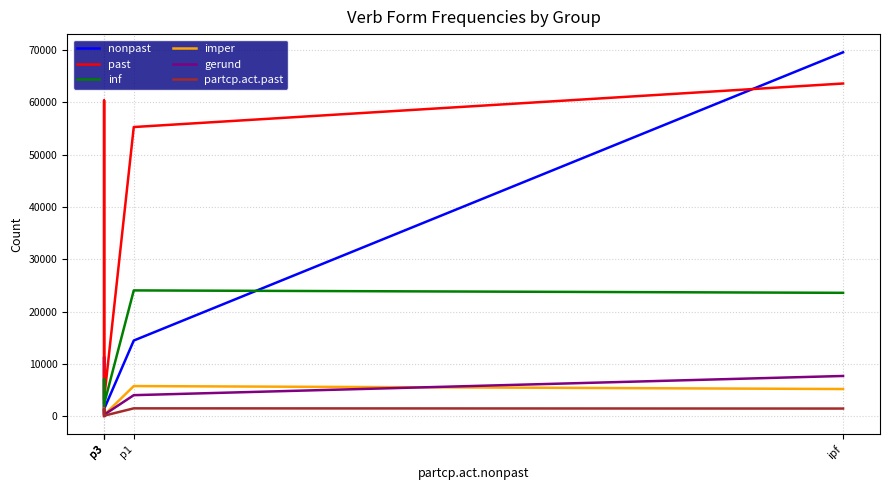

What is the value of the past point at the 2nd from the left?

816